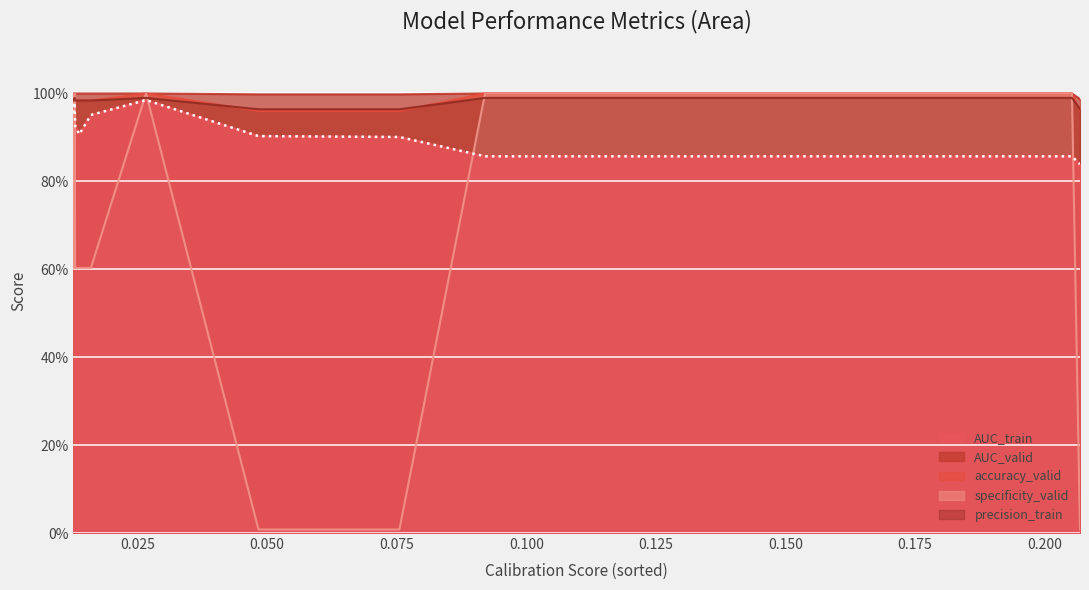

List the series in order of their peak value, lowest first.

AUC_train, precision_train, AUC_valid, accuracy_valid, specificity_valid